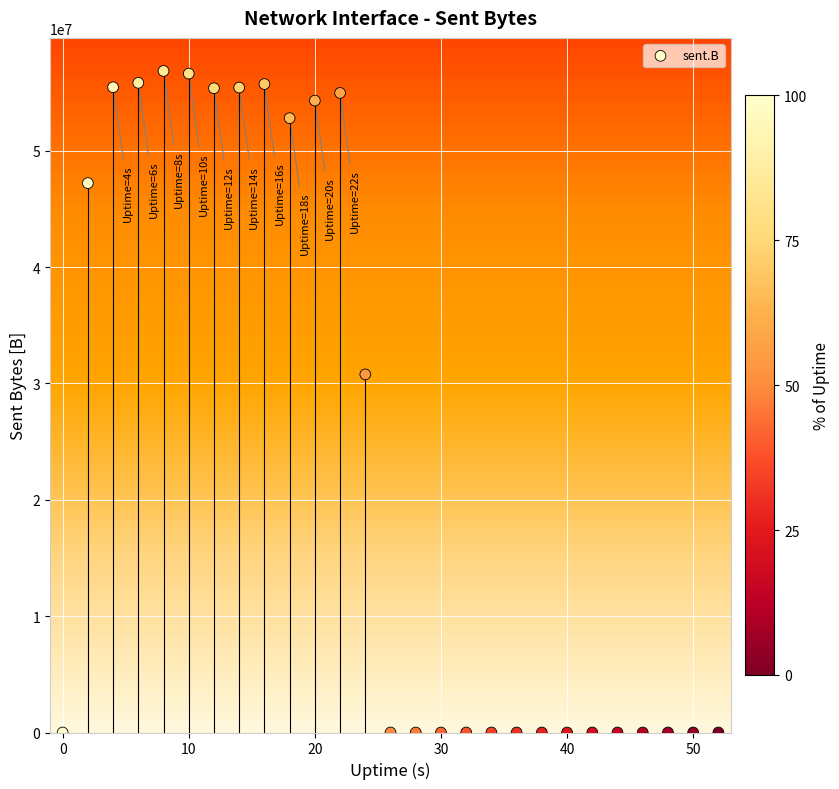

What is the range of Y values (max minus min)?

56859750